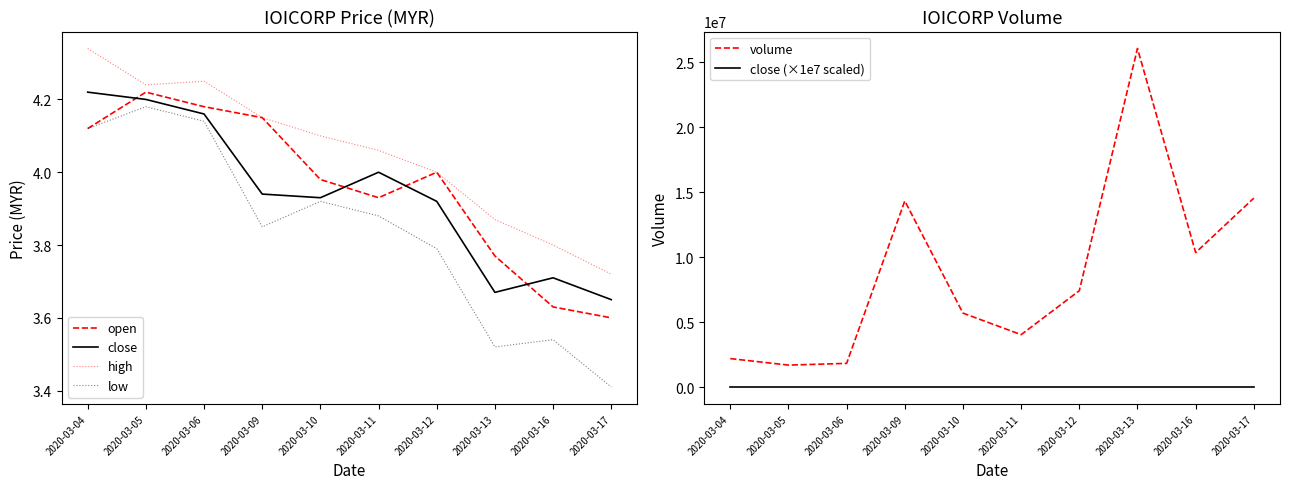

What is the difference between the second highest and second lowest values in the volume series?

12719600.0